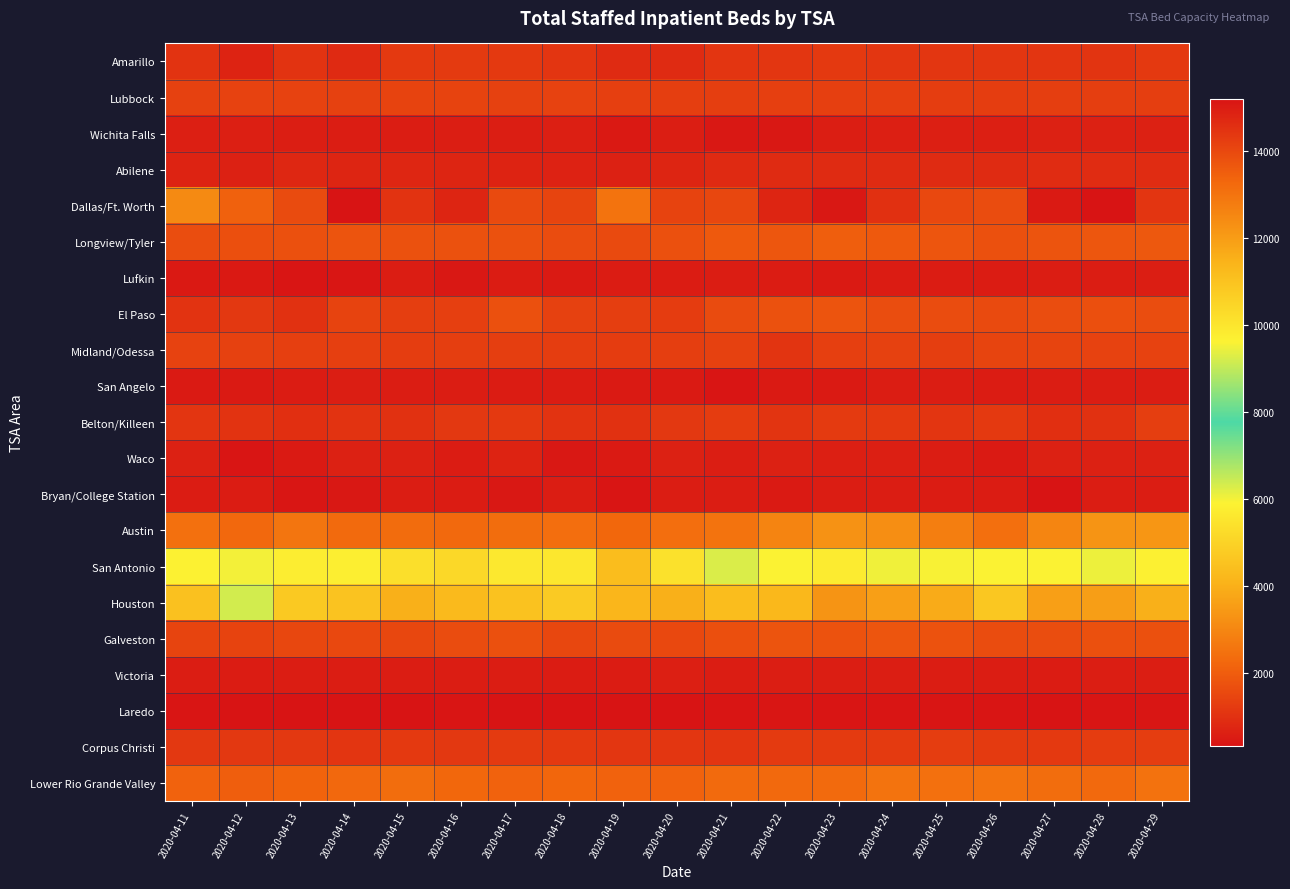

What is the total value across all series at 2020-04-27?

53554